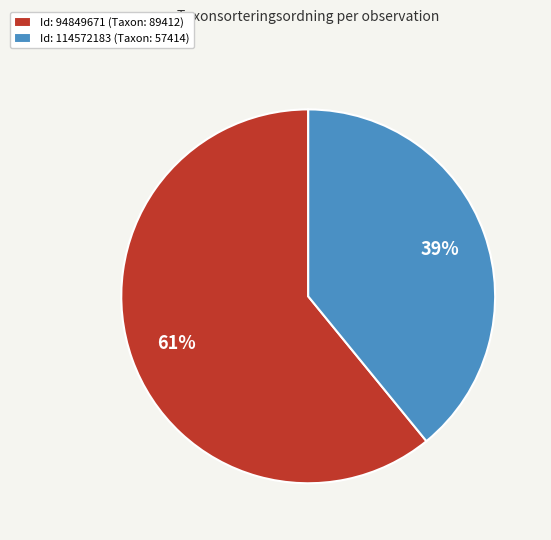

Which category accounts for the majority?

Id: 94849671 (Taxon: 89412)